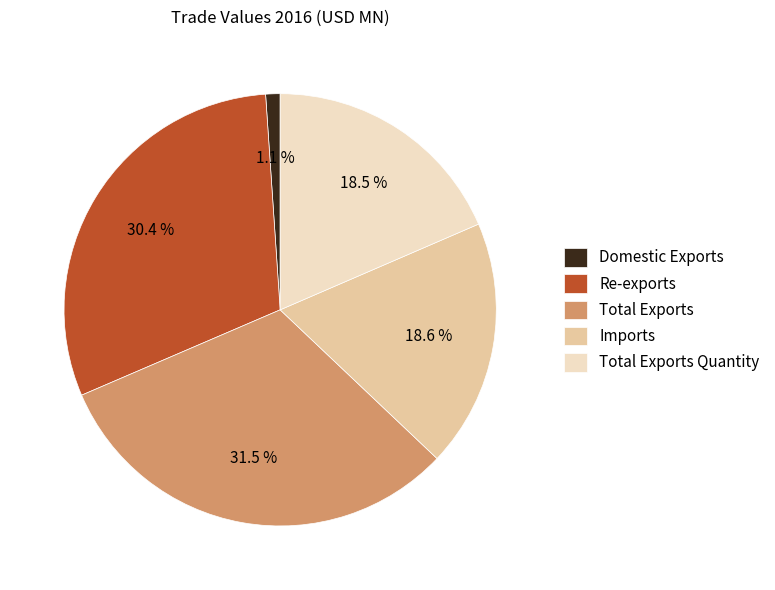

What is the ratio of the value at Re-exports to the value at Imports?

1.6